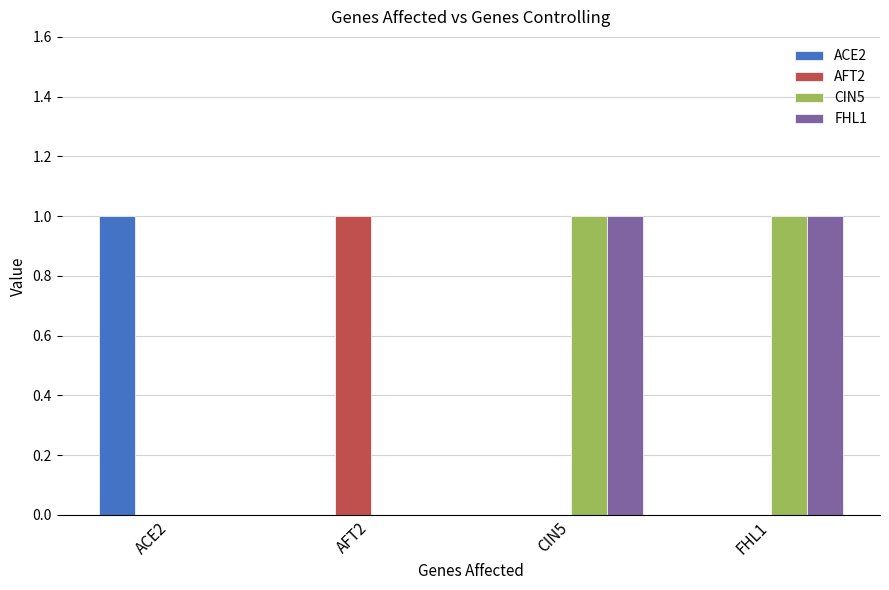

The CIN5 series shows 1 at FHL1. True or false?

True